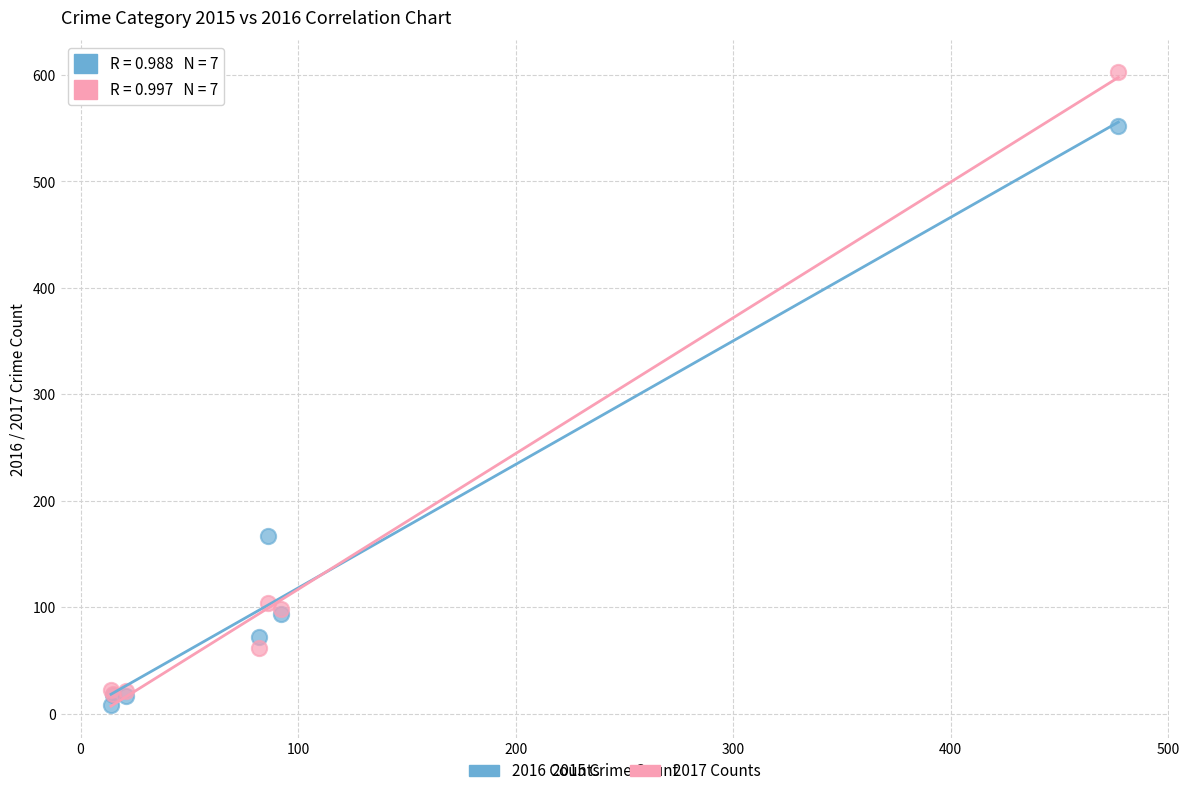

In the 2016 Counts series, what Y value is closest to 280?

167